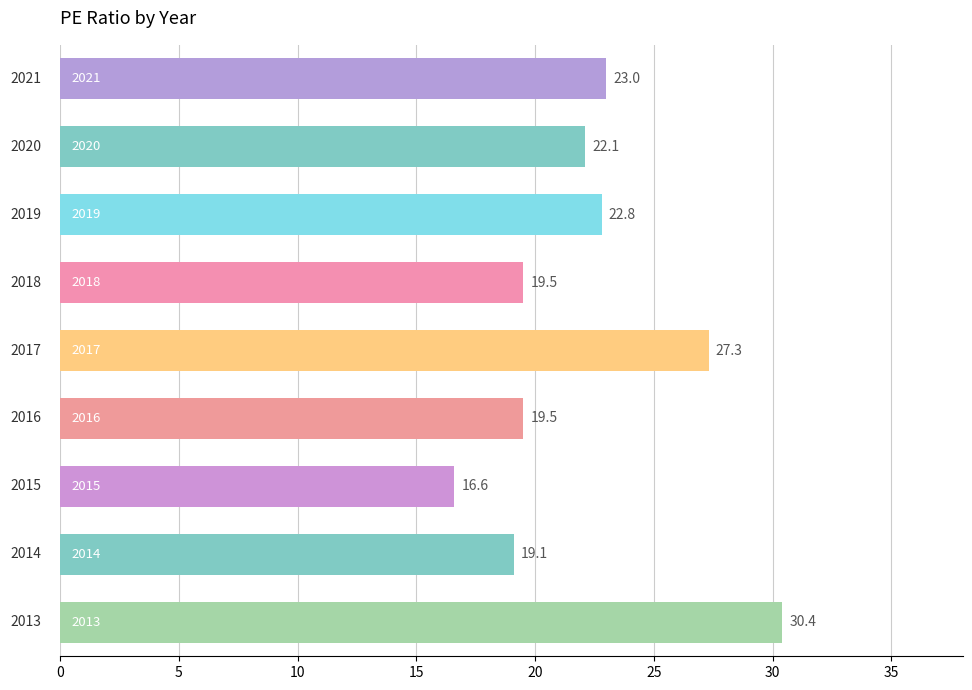

Does the chart contain any negative values?

No